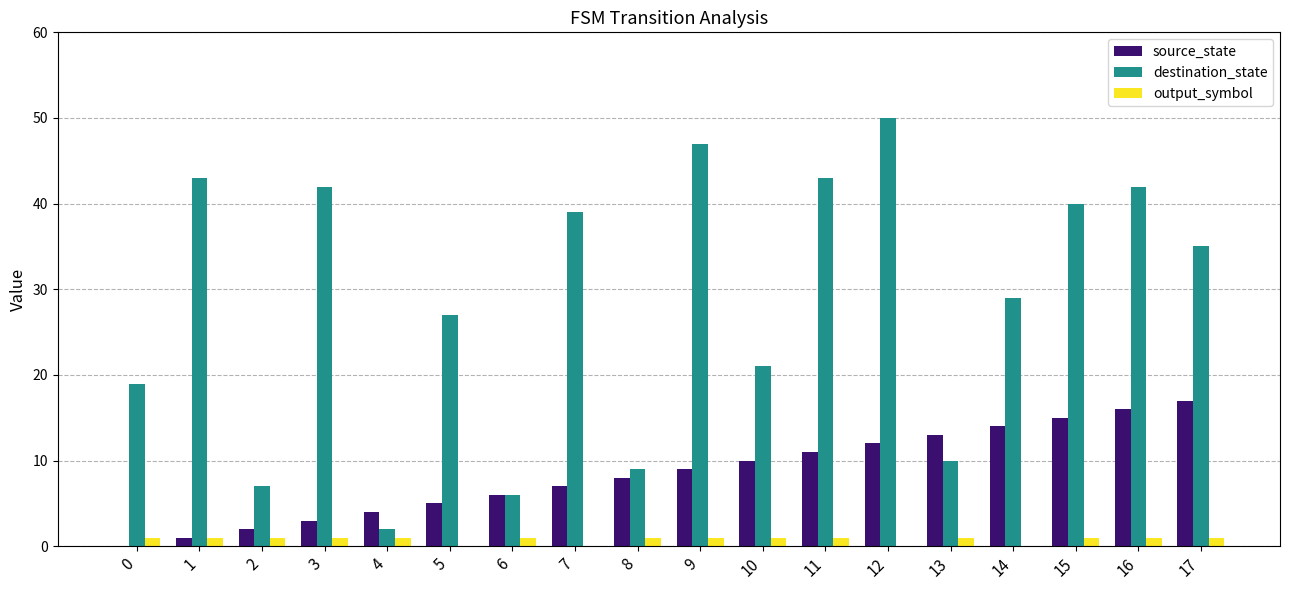

Reading left to right, extract all data points from this chart.

source_state: 0=0	1=1	2=2	3=3	4=4	5=5	6=6	7=7	8=8	9=9	10=10	11=11	12=12	13=13	14=14	15=15	16=16	17=17
destination_state: 0=19	1=43	2=7	3=42	4=2	5=27	6=6	7=39	8=9	9=47	10=21	11=43	12=50	13=10	14=29	15=40	16=42	17=35
output_symbol: 0=1	1=1	2=1	3=1	4=1	5=0	6=1	7=0	8=1	9=1	10=1	11=1	12=0	13=1	14=0	15=1	16=1	17=1